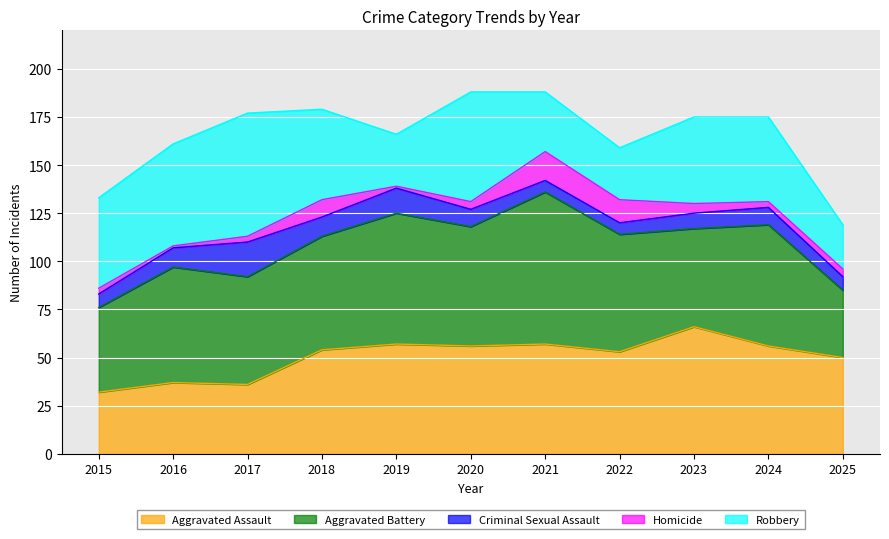

At 2025, list the series in order from smallest to largest.

Homicide, Criminal Sexual Assault, Robbery, Aggravated Battery, Aggravated Assault